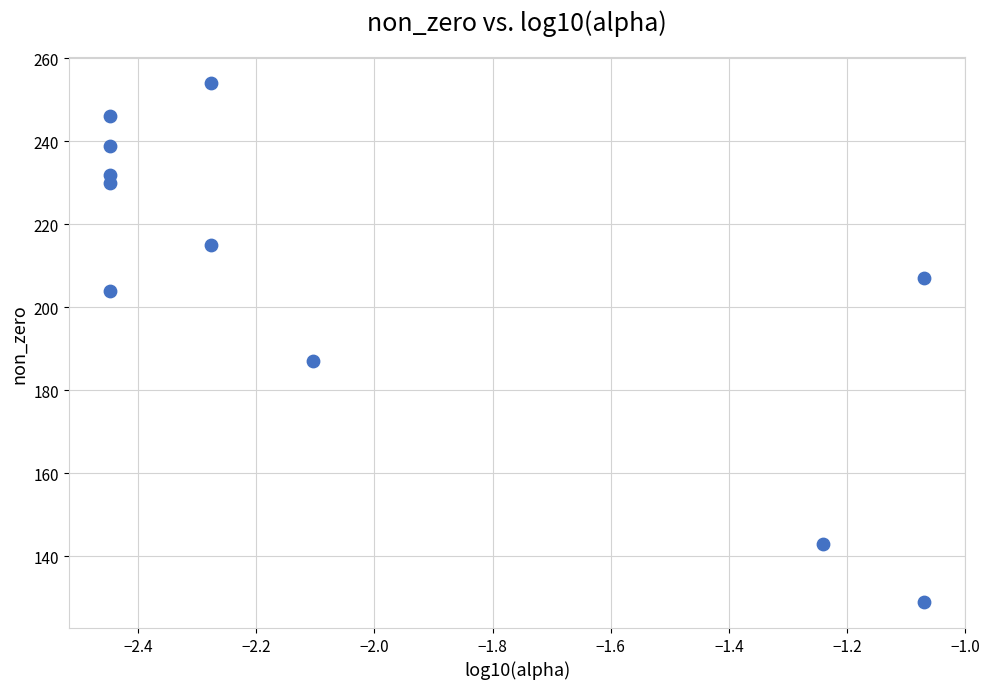

What Y value in the scatter plot is closest to 191?

187